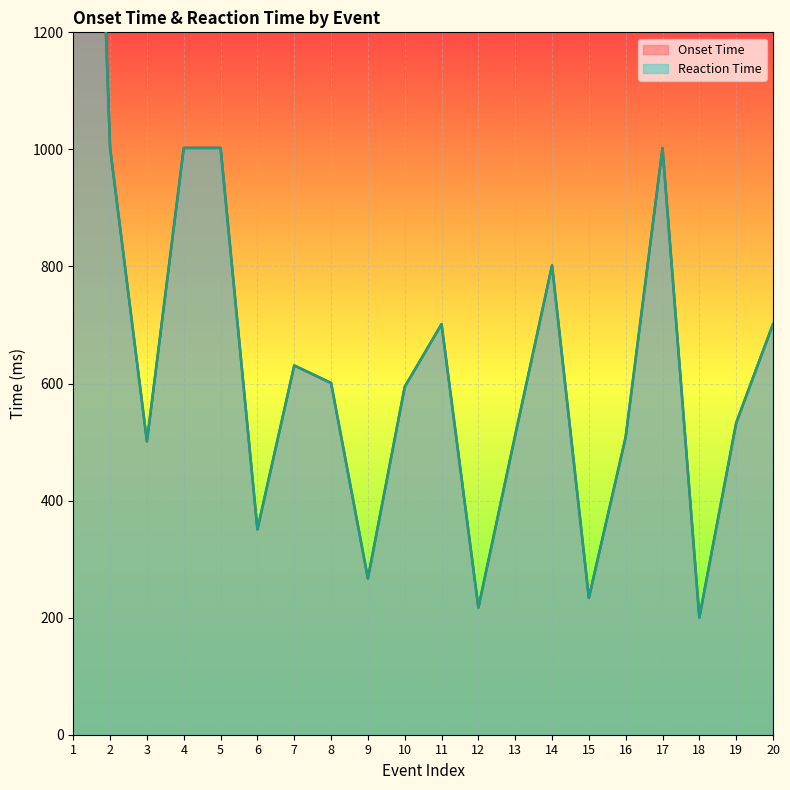

What is the lowest value of the Reaction Time series?

200.4